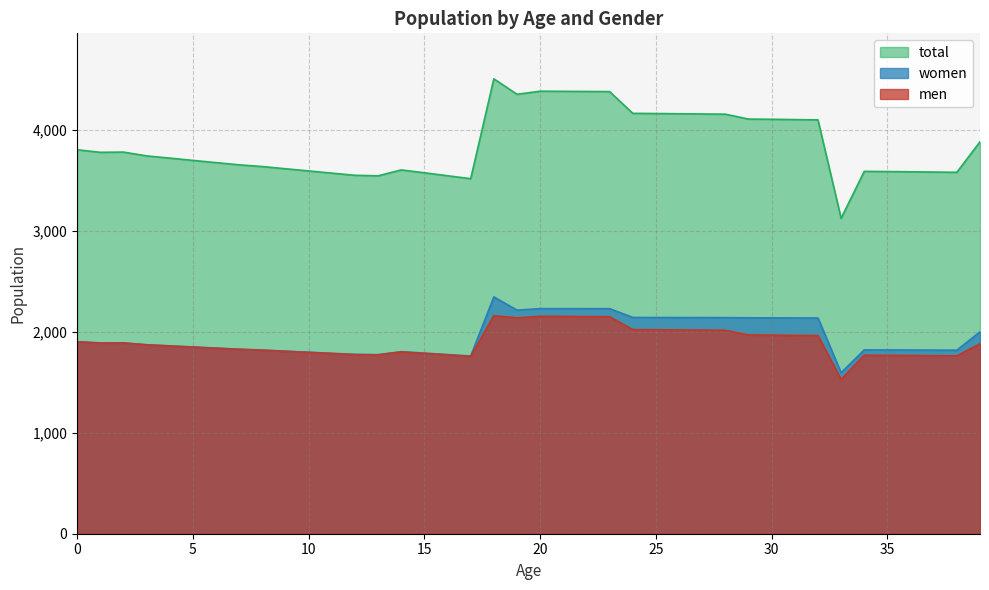

What are all the series names shown in the legend?

total, women, men